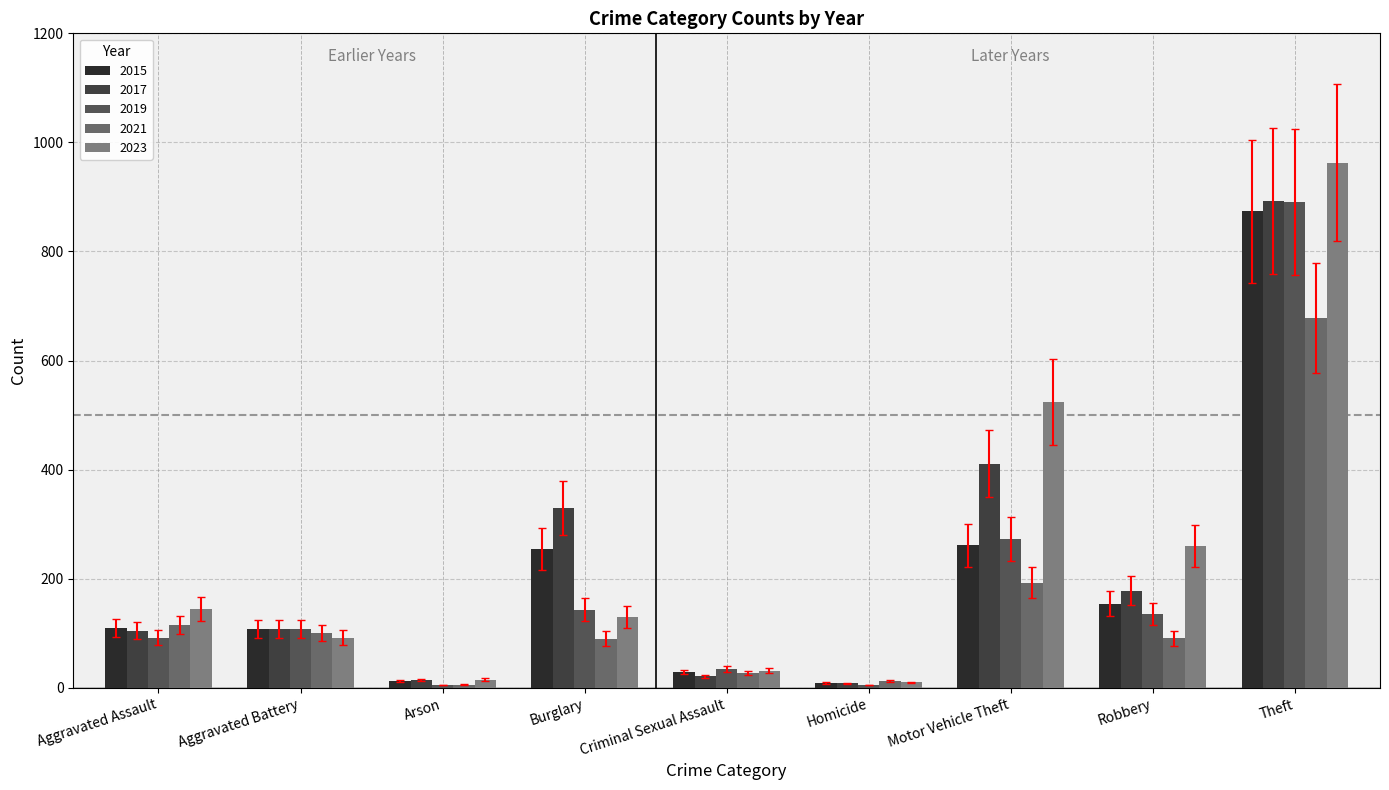

Count the number of categories in the chart.

9